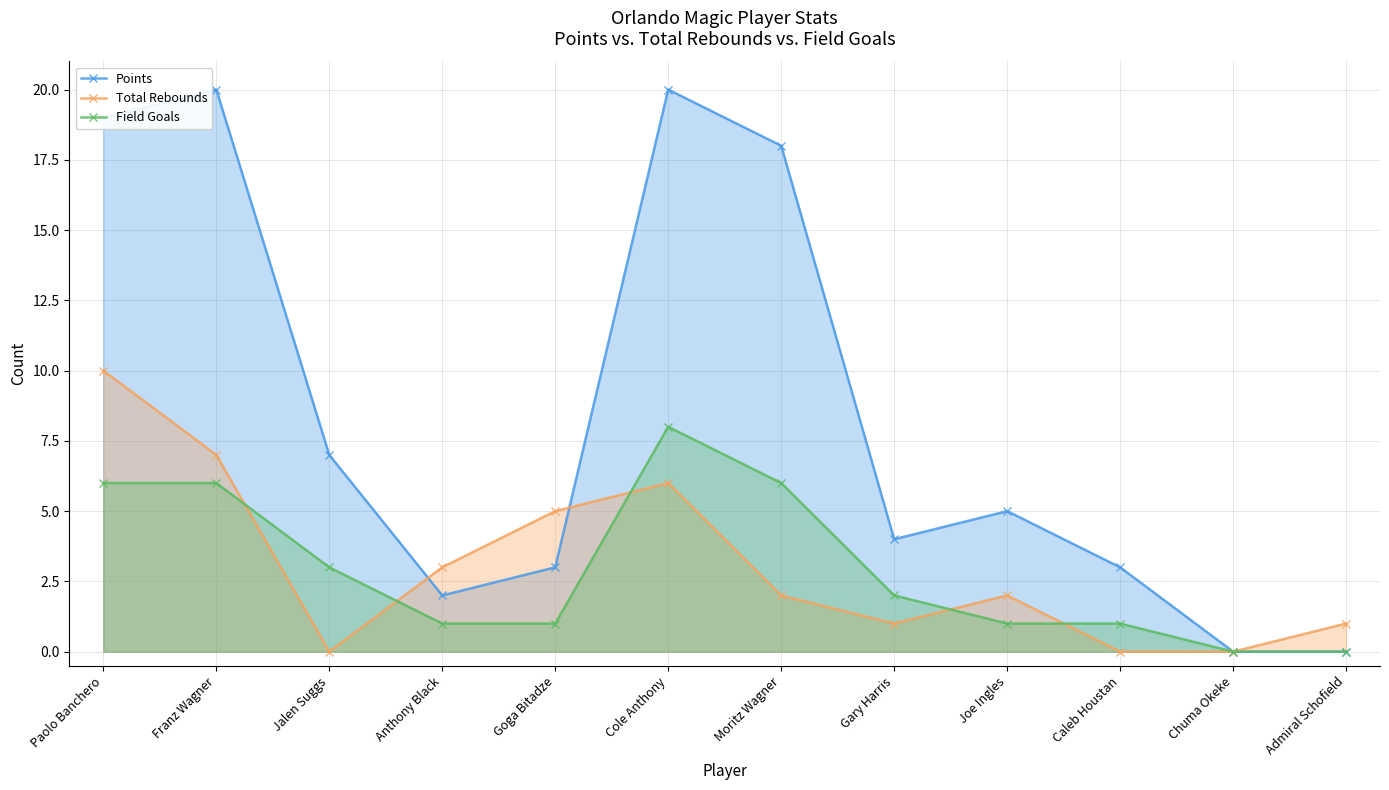

In Total Rebounds, how many points are lower than both neighbors (excluding endpoints)?

2